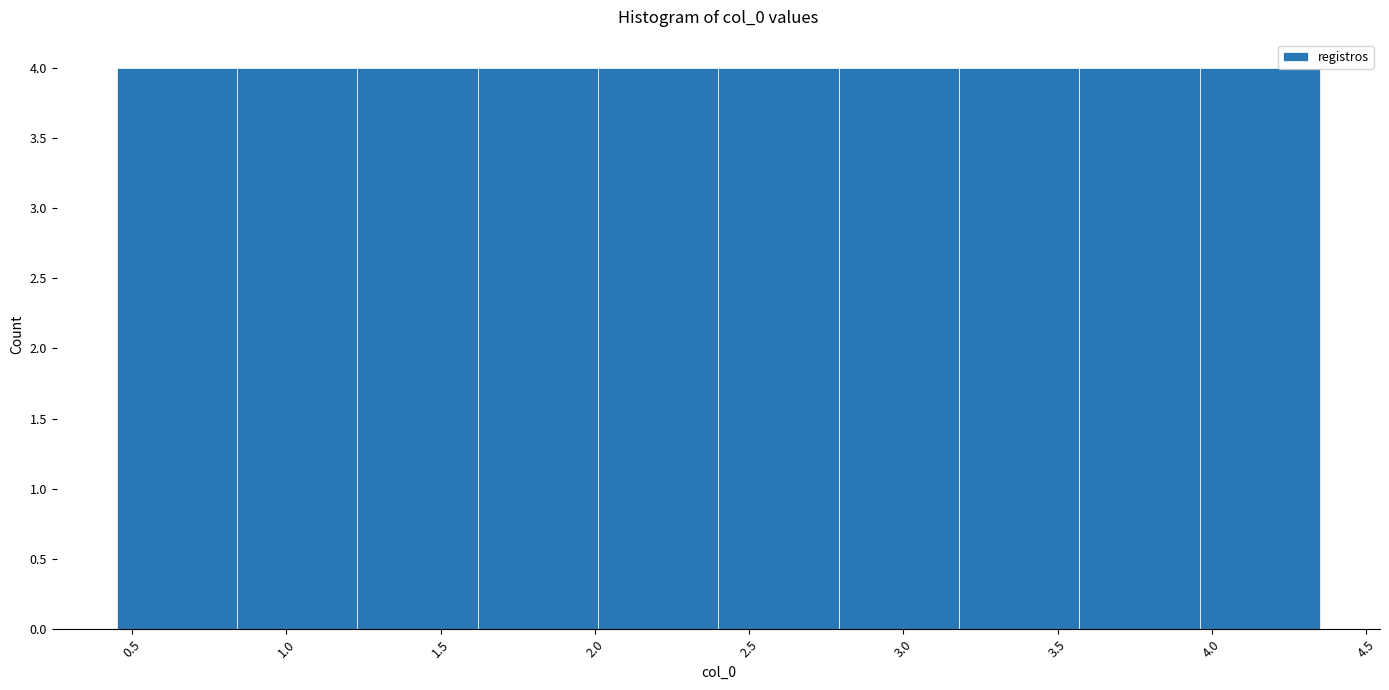

Reading left to right, transcribe this chart: for each bar, give the range it covers on the x-axis and its height. Neither the bar edges nor the heights are printed on the chart, so give them approximately, as read against the axes.

0.45 to 0.84: 4
0.84 to 1.23: 4
1.23 to 1.62: 4
1.62 to 2.01: 4
2.01 to 2.40: 4
2.40 to 2.79: 4
2.79 to 3.18: 4
3.18 to 3.57: 4
3.57 to 3.96: 4
3.96 to 4.35: 4